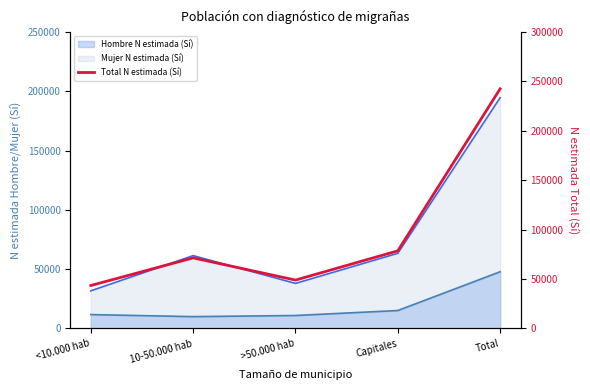

What is the sum of the values at >50.000 hab and <10.000 hab?

92494